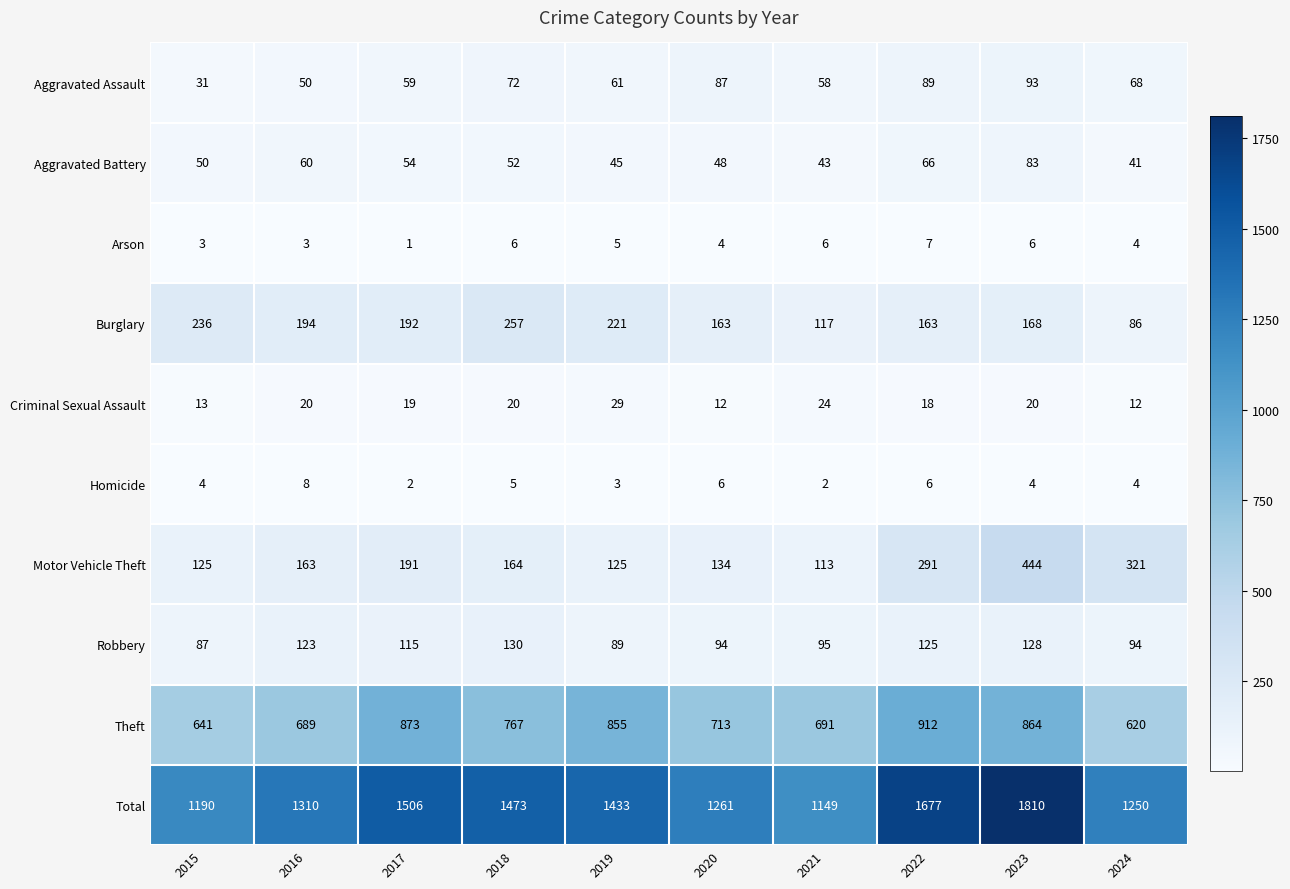

What is the approximate value of Burglary at 2024, to the nearest 10?

90